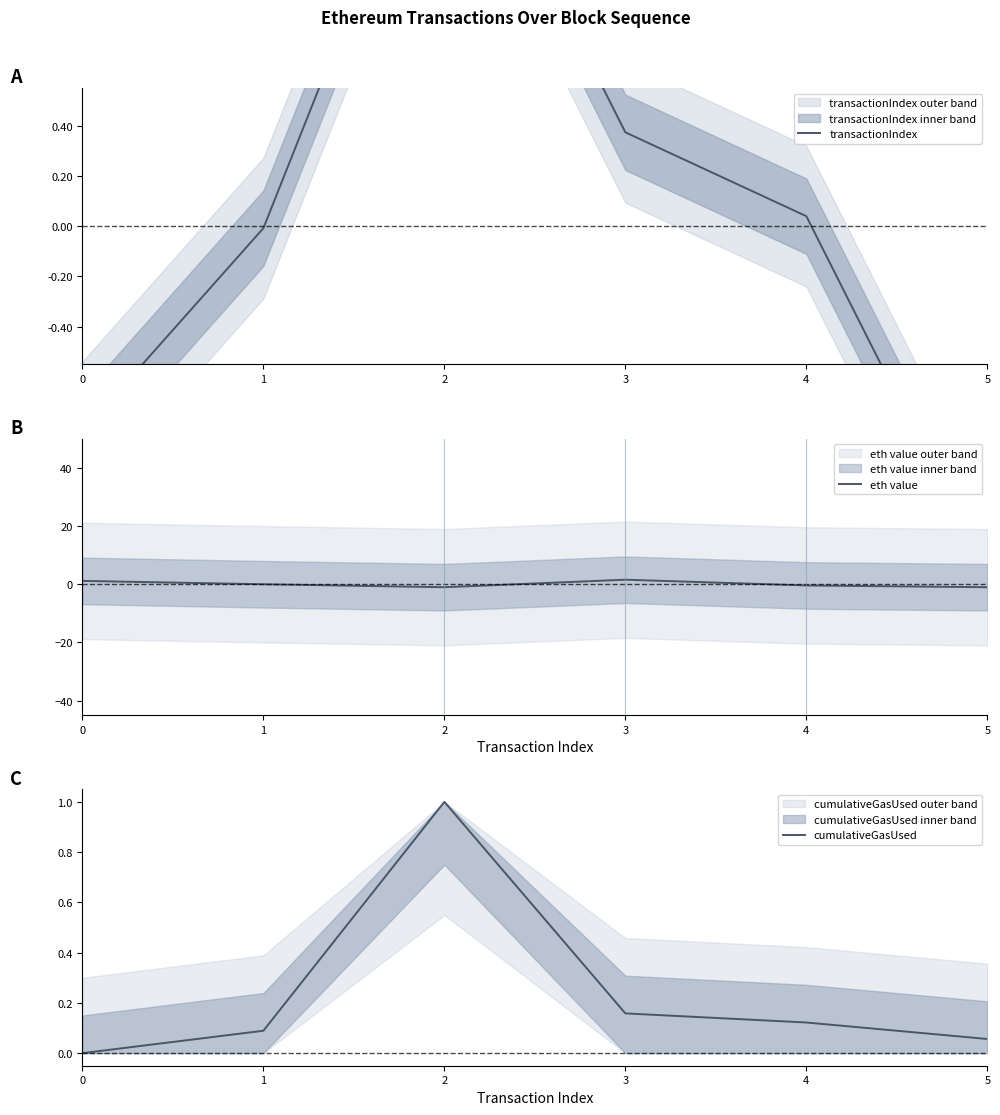

Where is the first local maximum for transactionIndex?

2